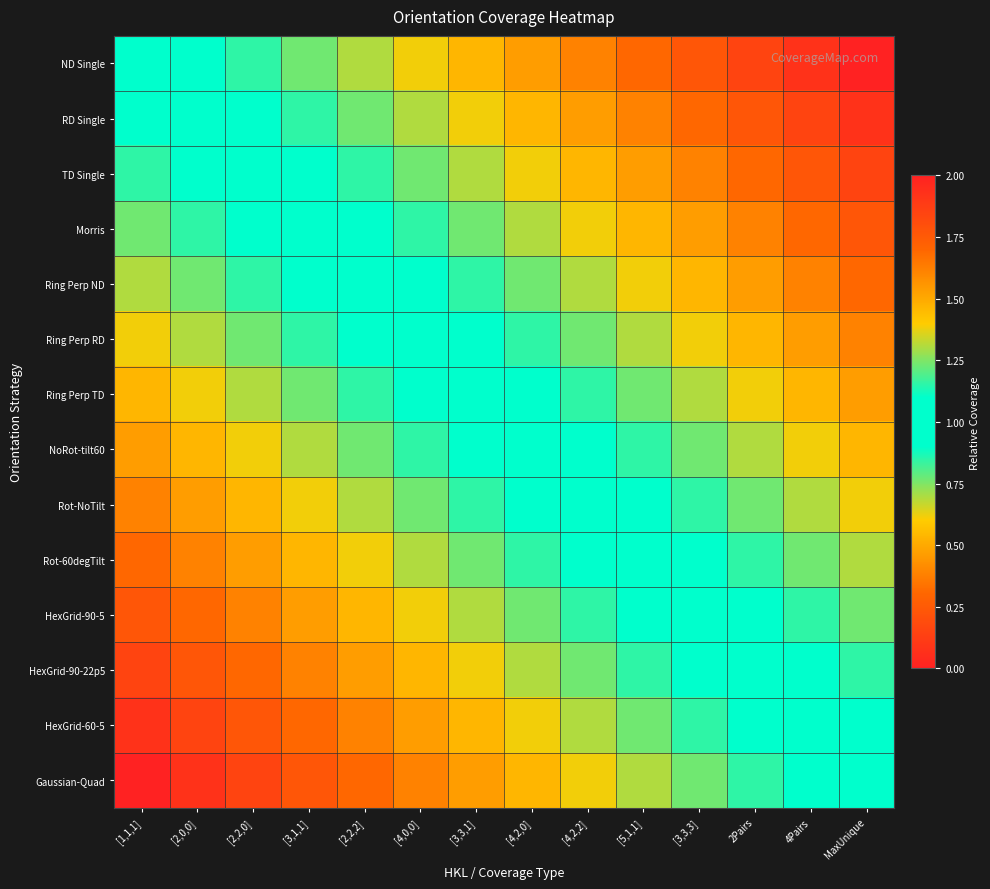

At which category is the sum across all series the highest?

MaxUnique